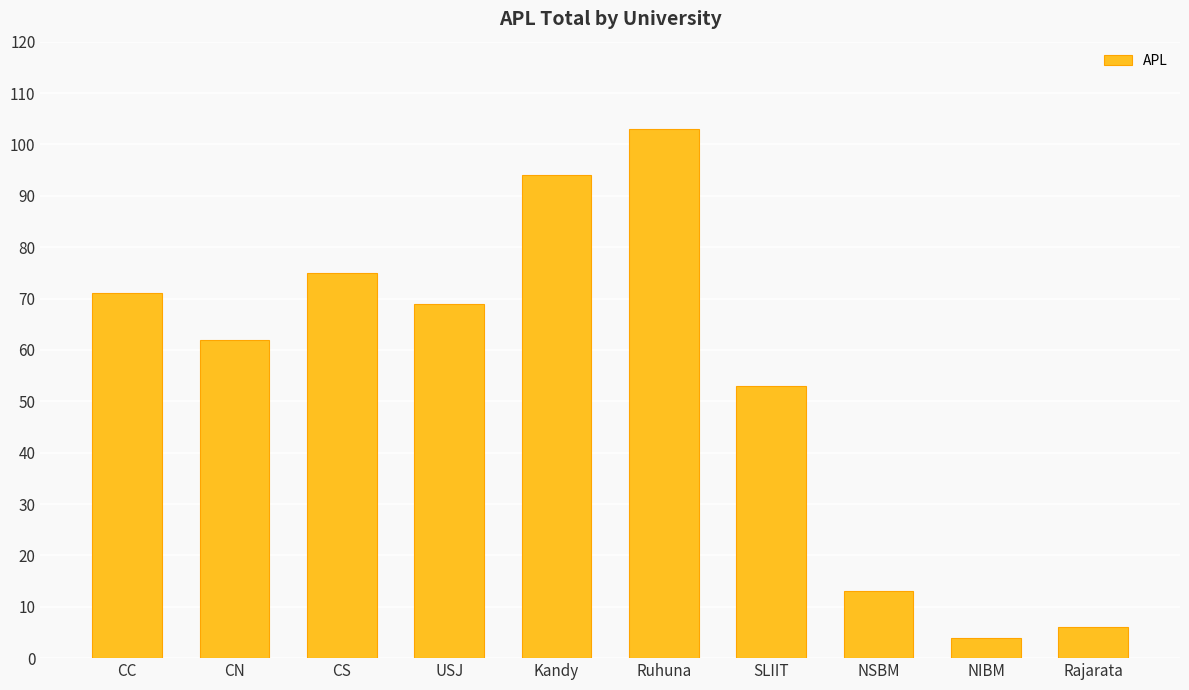

Between CC and Kandy, which is larger?

Kandy